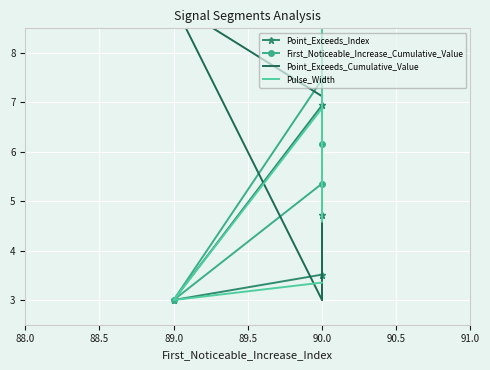

True or false: Point_Exceeds_Index and First_Noticeable_Increase_Cumulative_Value intersect in this chart.

False